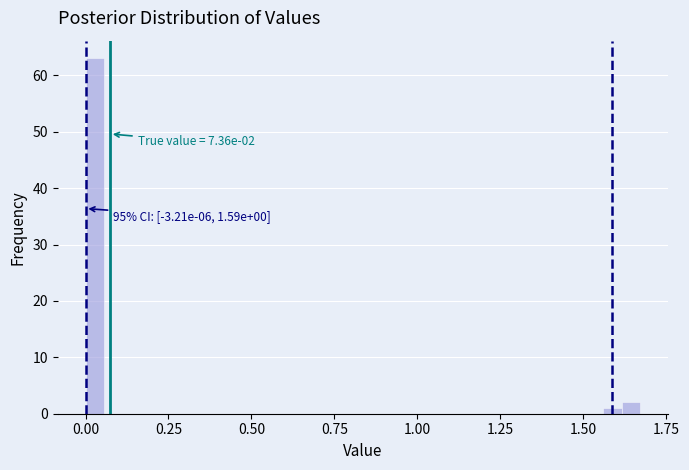

Read against the x-axis, roughly where is the centre of the tallest bar?

0.05